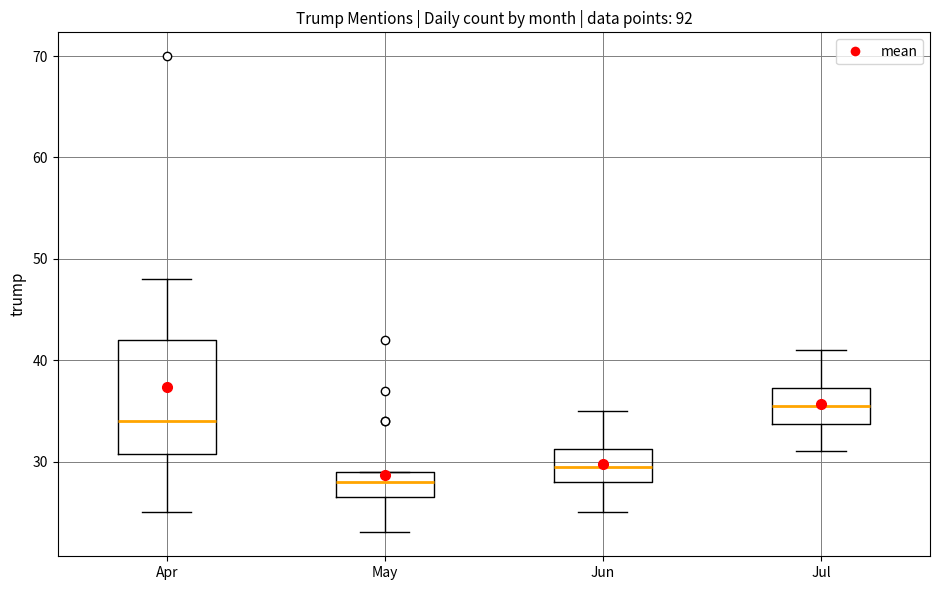

Reading left to right, transcribe this box plot: for each box, give where its median line is, the range the box spans, and where its two whiskers end, as read against the y-axis. The values are not printed on the chart, so give them approximately, as read against the axis.

Apr: median 34, box 31 to 42, whiskers 25 to 48
May: median 28, box 27 to 29, whiskers 23 to 29
Jun: median 30, box 28 to 31, whiskers 25 to 35
Jul: median 36, box 34 to 37, whiskers 31 to 41